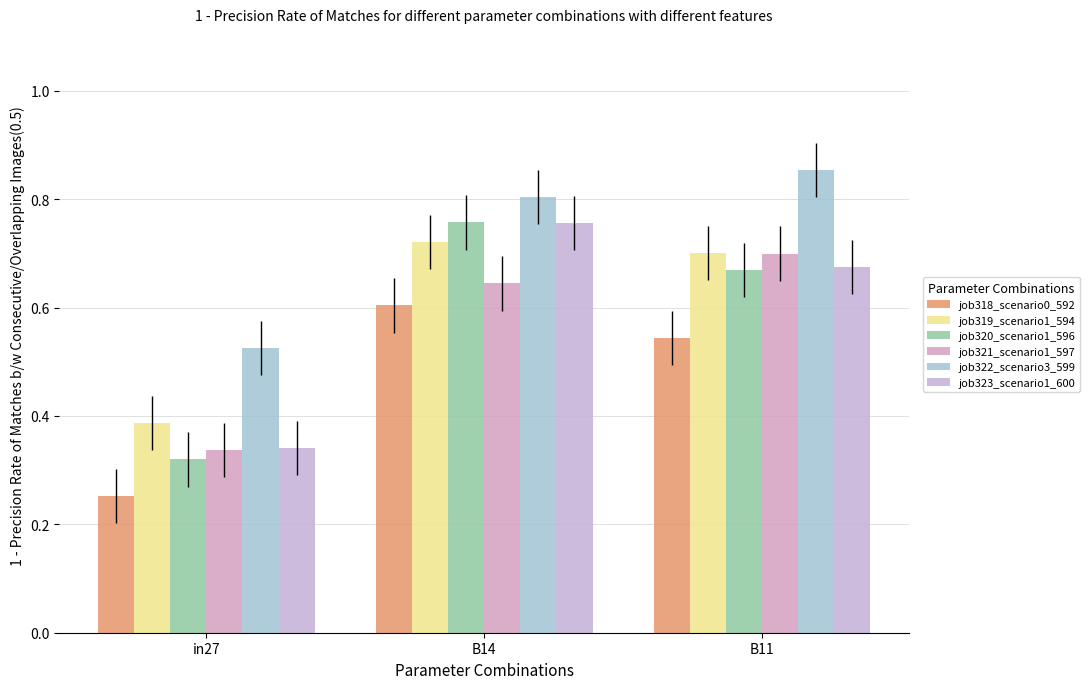

Is it true that job320_scenario1_596 equals 0.8 at B14?

True